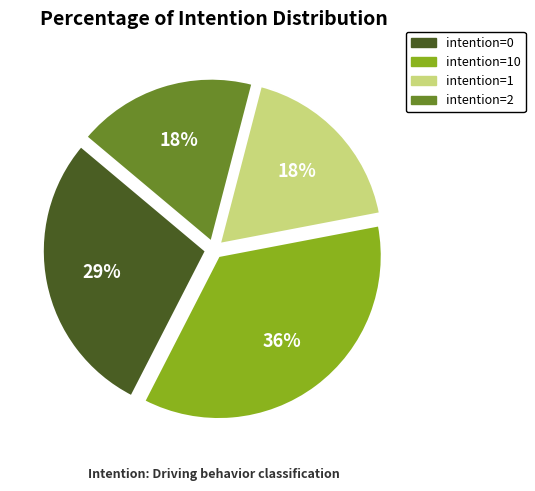

To the nearest percent, what portion does intention=2 represent?

18%